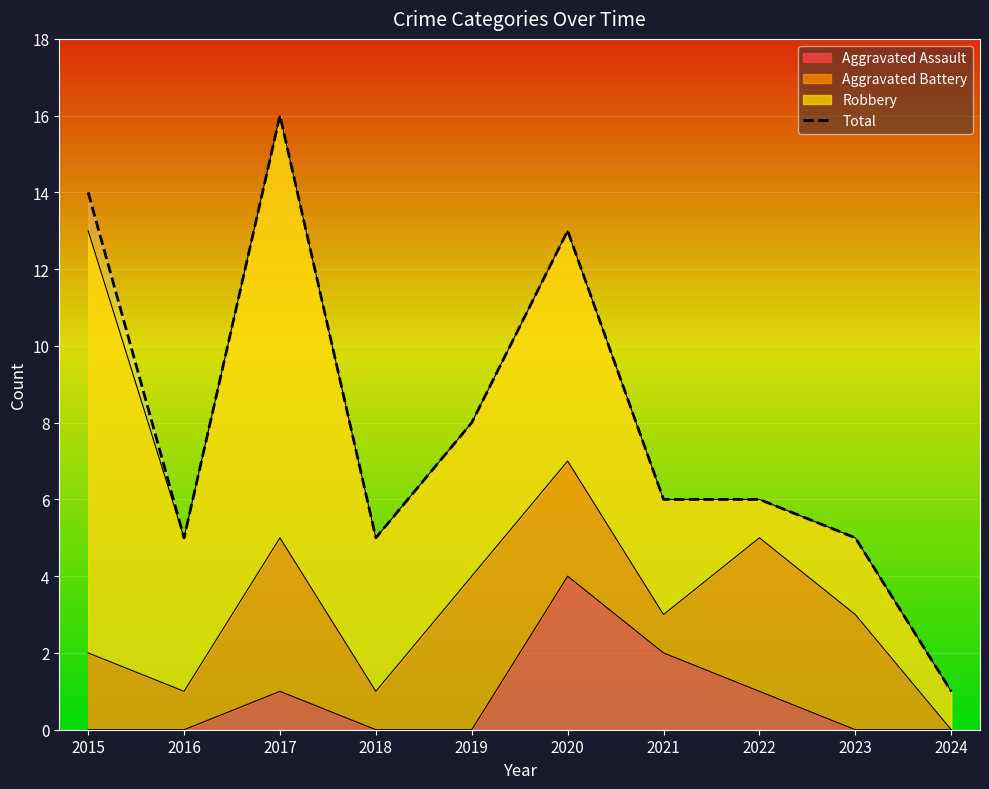

What is the minimum value shown in the chart?

1